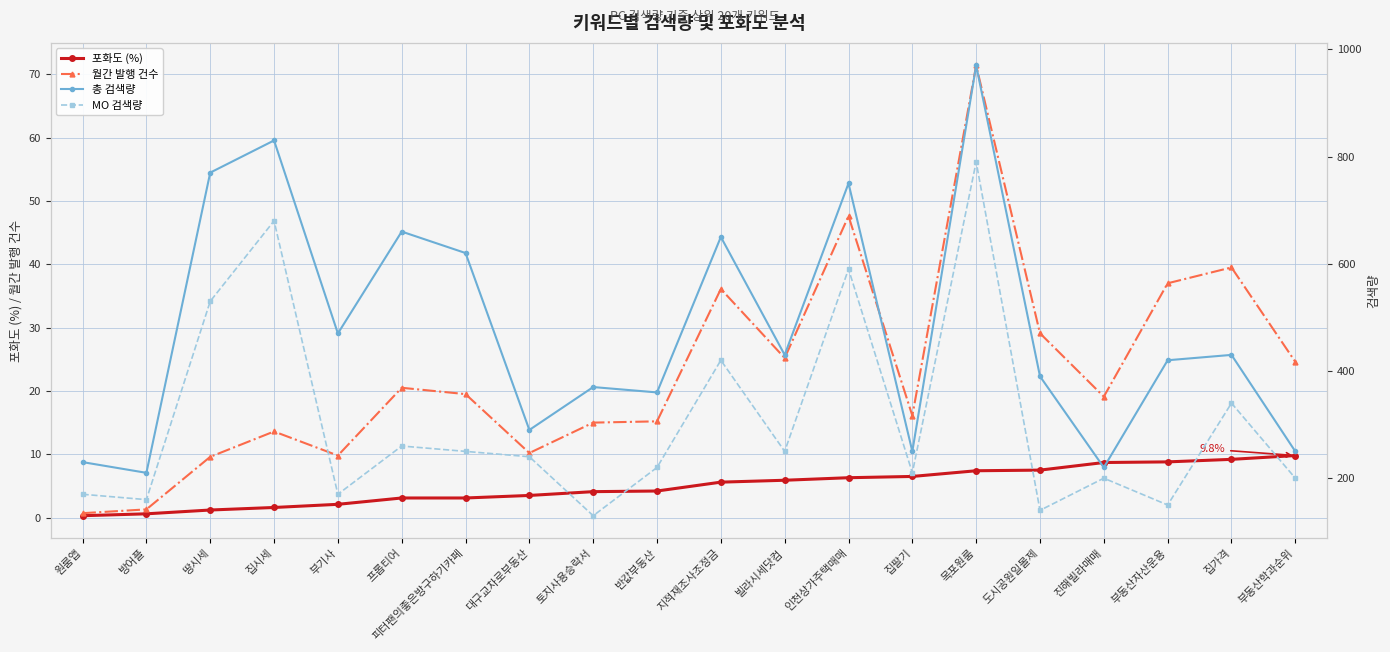

What is the average value of the 포화도 (%) series?

5.0